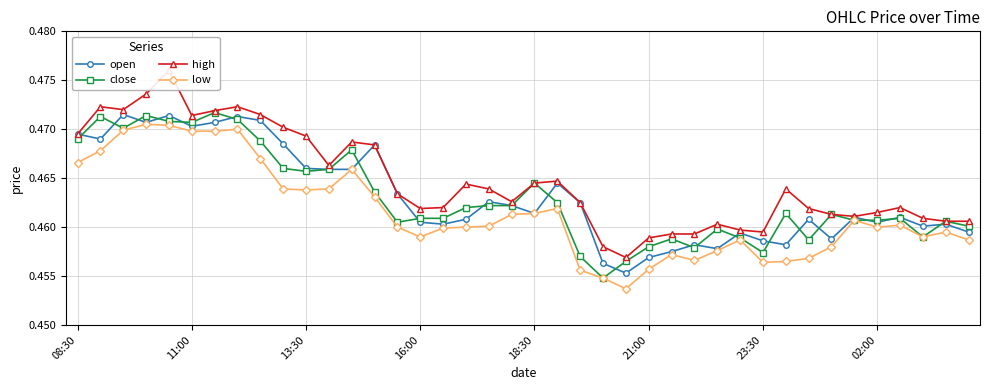

How many lines are shown in the chart?

4